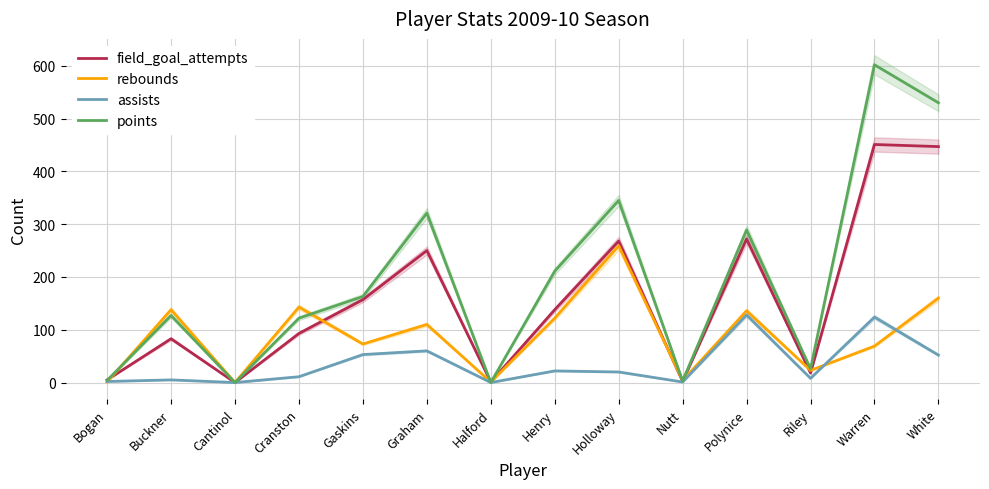

Where is the first local maximum for field_goal_attempts?

Buckner